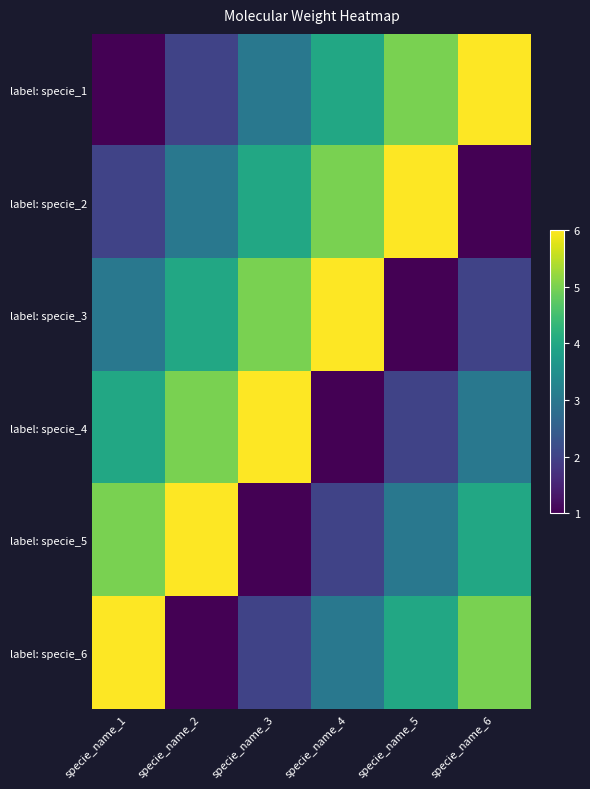

Which series has the largest range (max minus min)?

label: specie_1